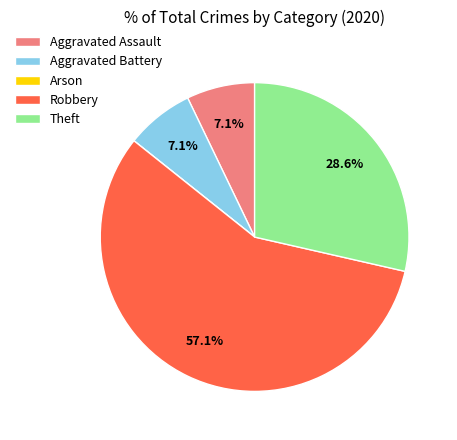

Approximately how many times larger is the value at Aggravated Battery compared to Aggravated Assault?

1.0